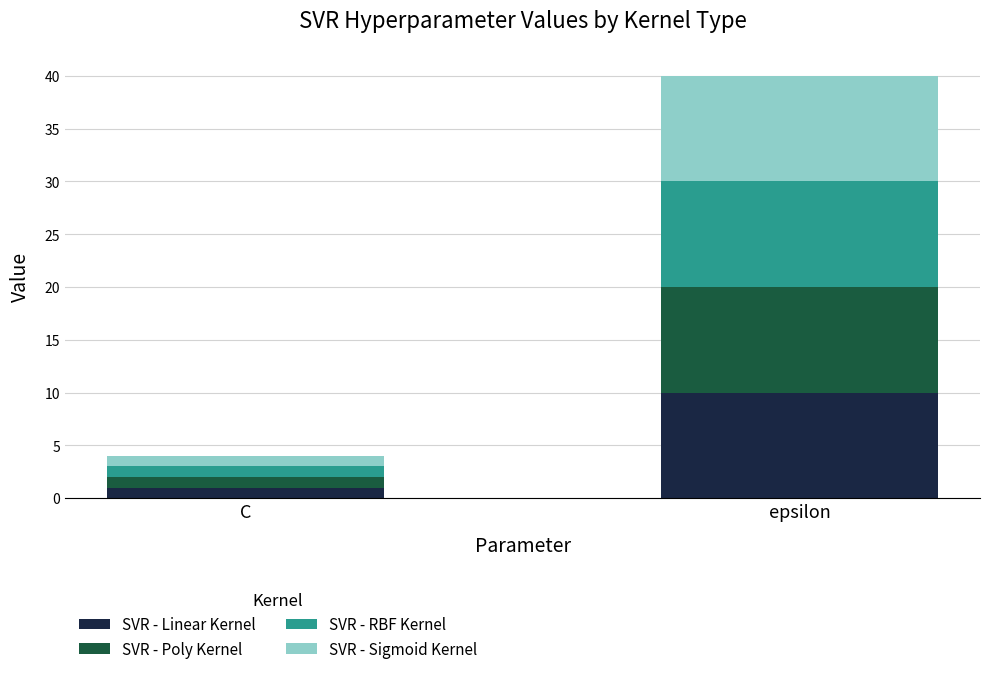

How many bars are there in total?

2